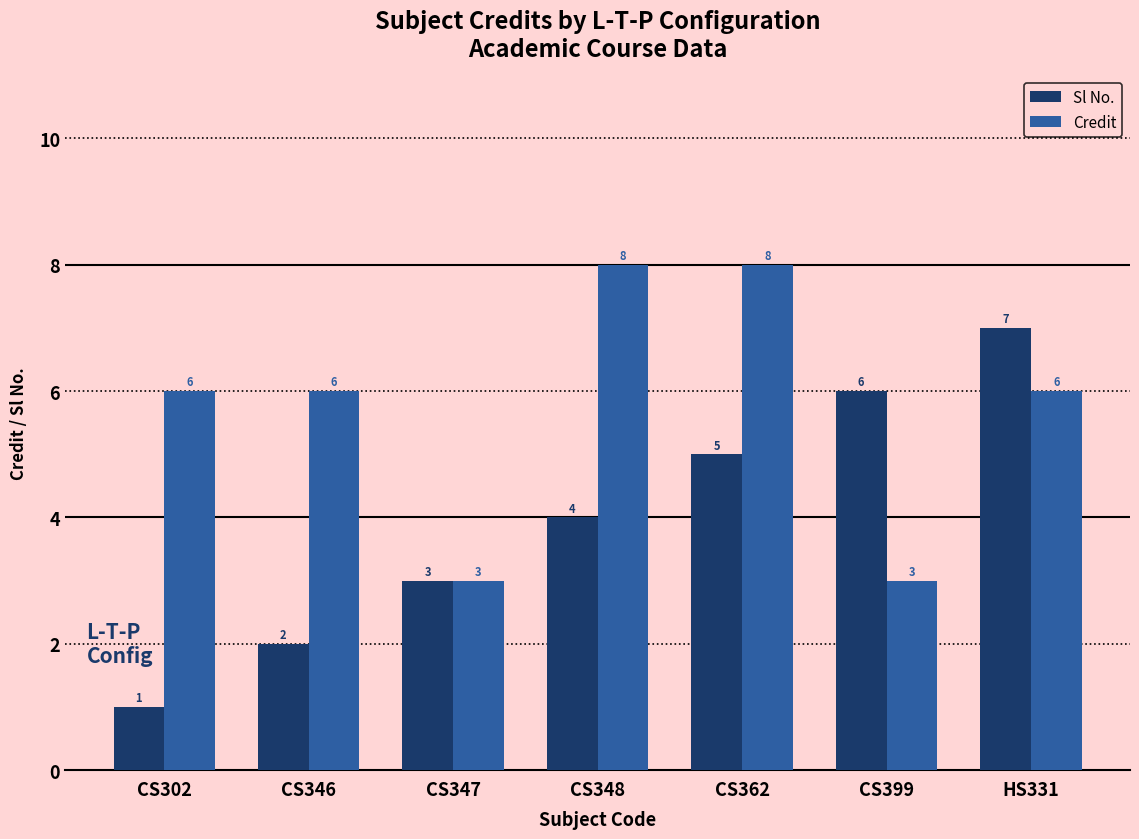

What is the difference between the second highest and second lowest values in the Credit series?

5